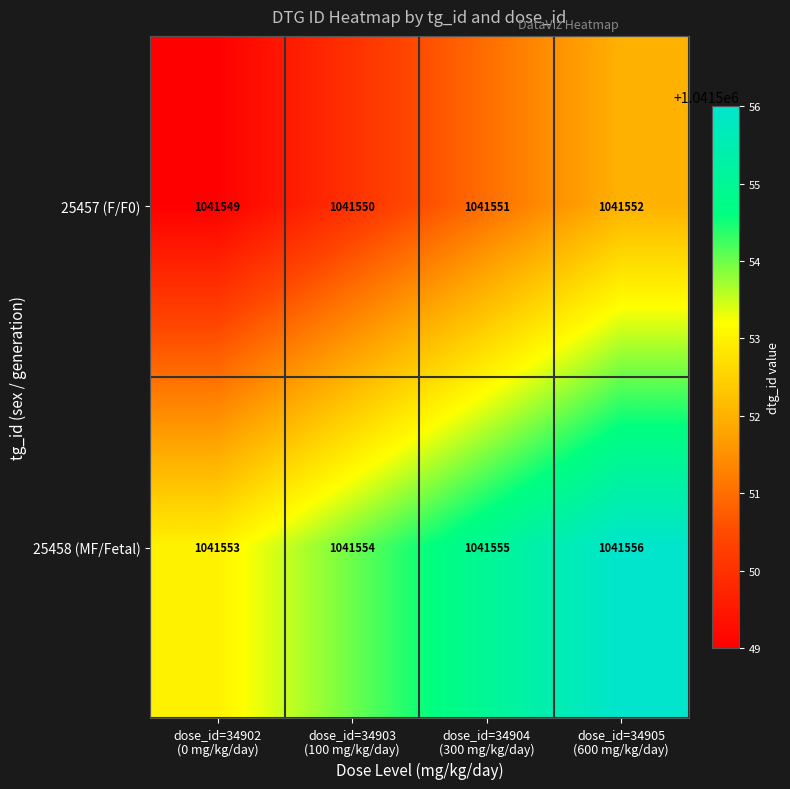

Rank the series by their maximum value, from highest to lowest.

25458 (MF/Fetal), 25457 (F/F0)